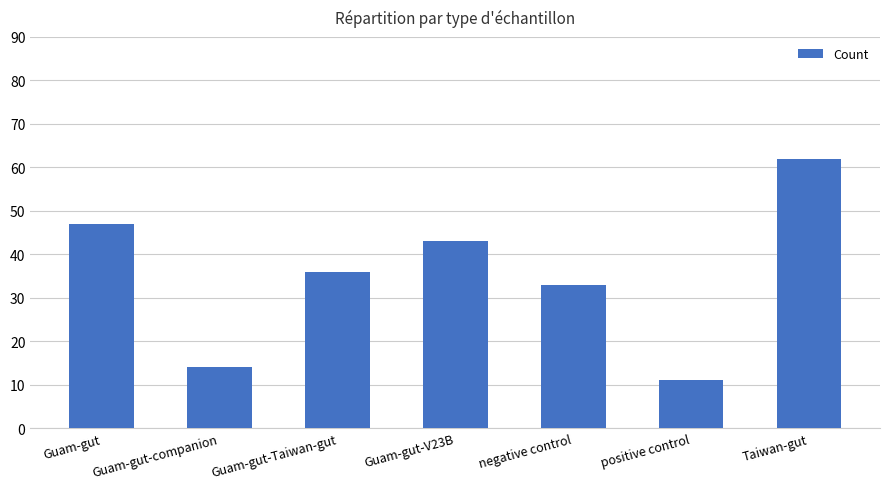

Read the value at Guam-gut-companion, to the nearest 5.

15